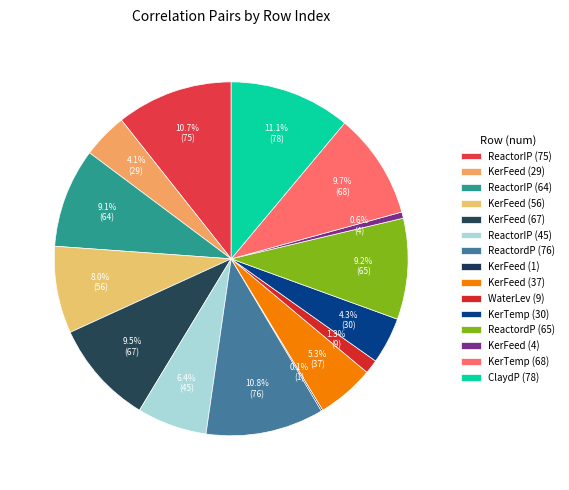

Count the number of slices in the pie.

15